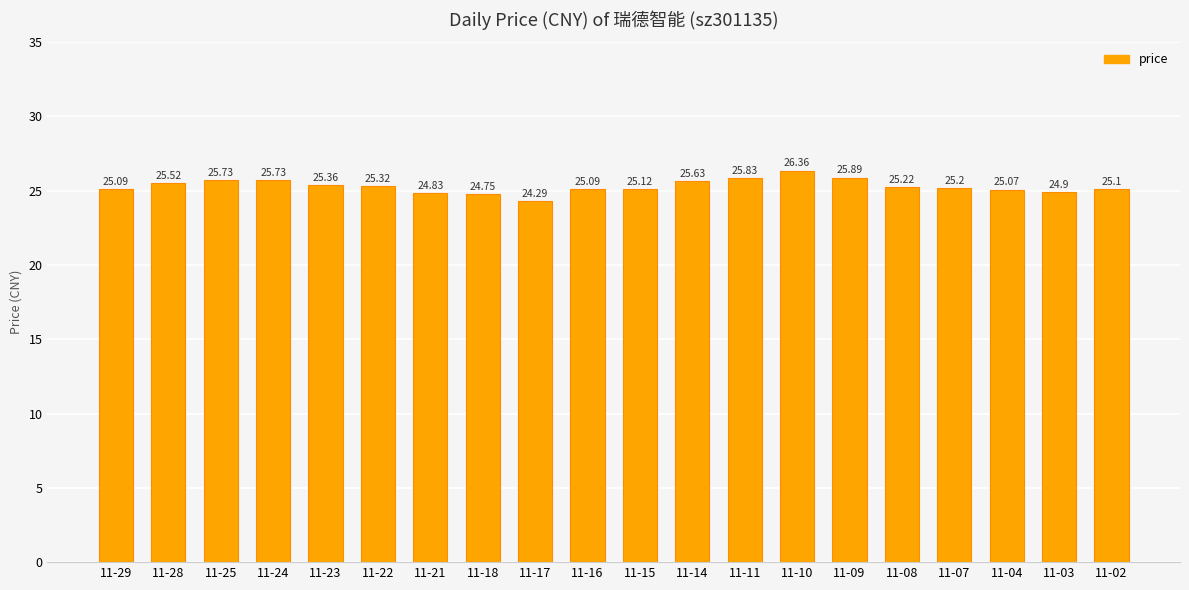

What is the sum of the values at 11-07 and 11-15?

50.3